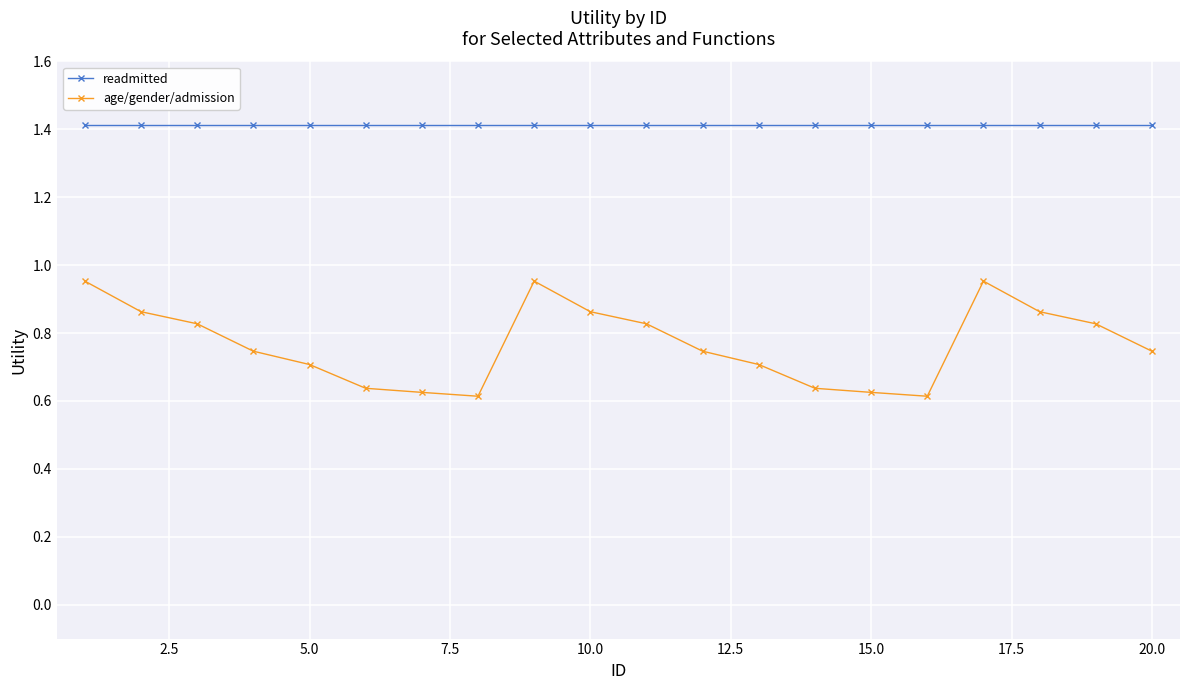

Which series has the largest total across all categories?

readmitted